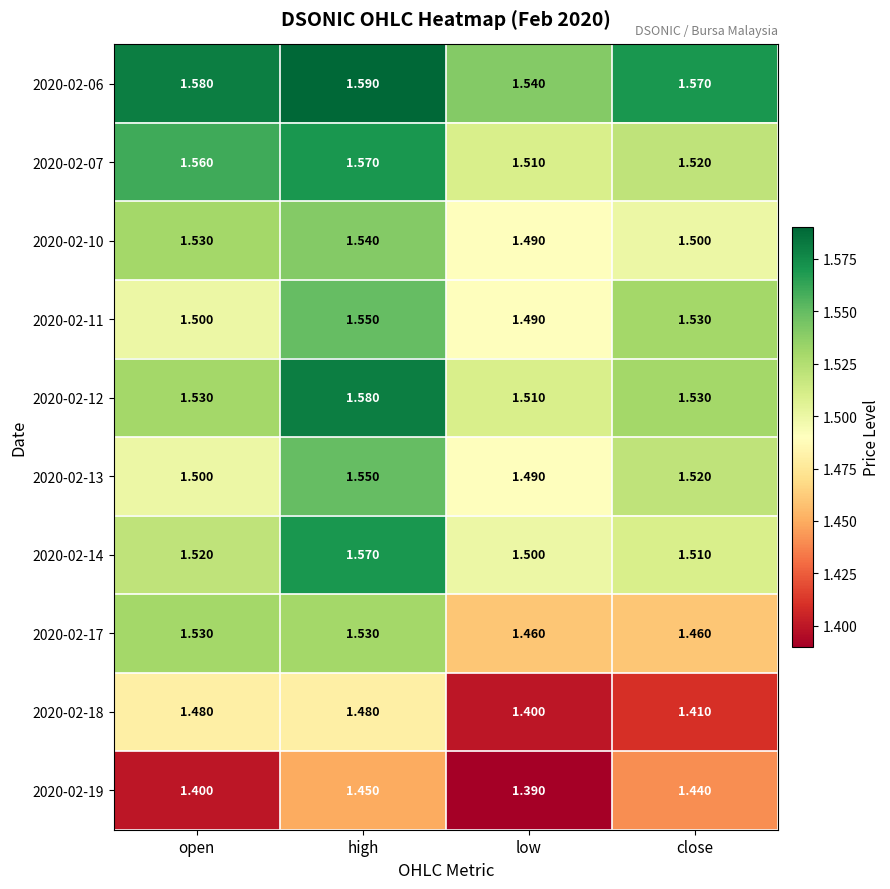

Which series has the largest range (max minus min)?

2020-02-18